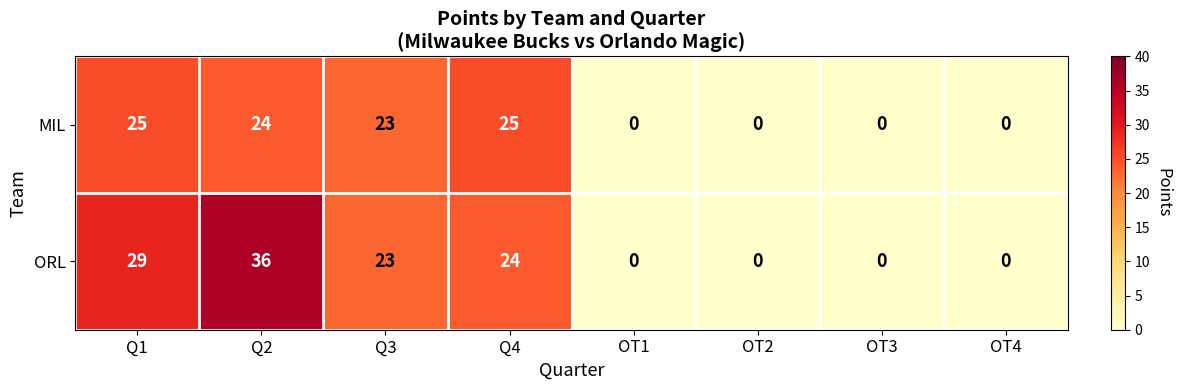

How many distinct data groups are displayed?

2